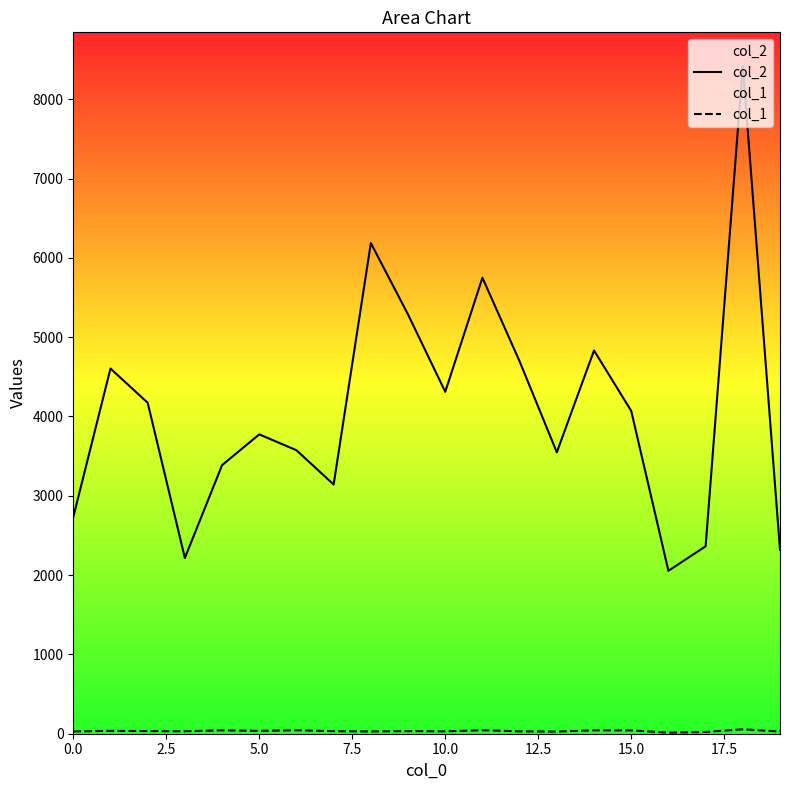

How many lines are shown in the chart?

2